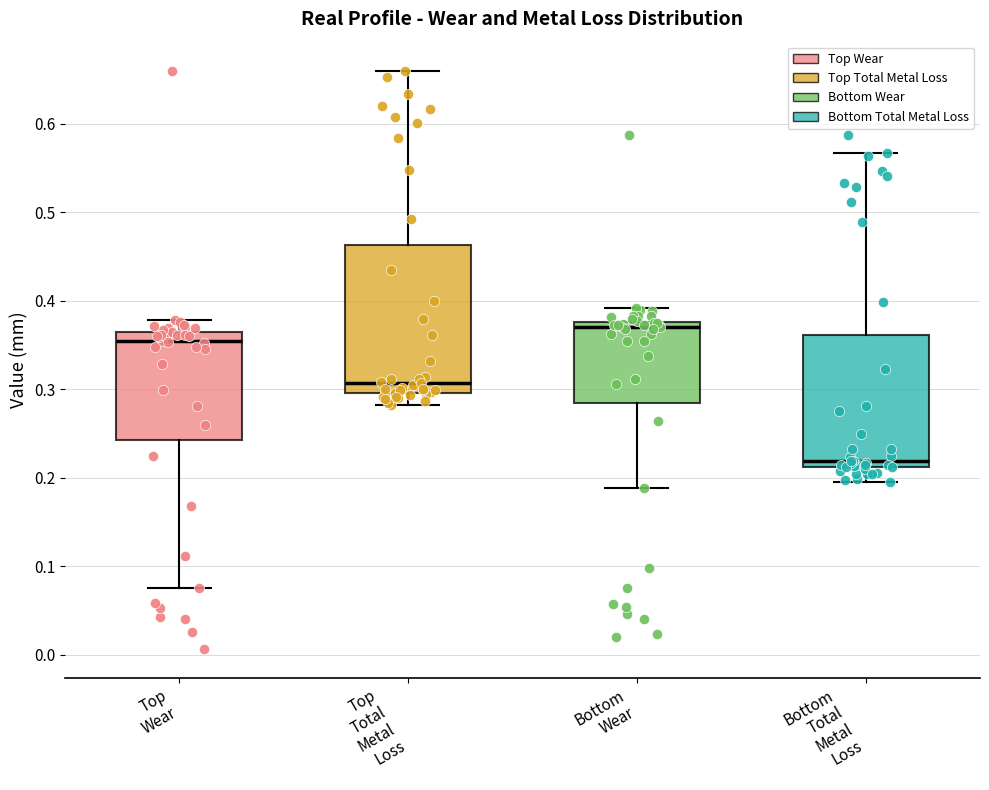

Where does the lower whisker of the box for Bottom Total Metal Loss end on the y-axis? The values are not printed on the chart, so give them approximately, as read against the axis.

0.20